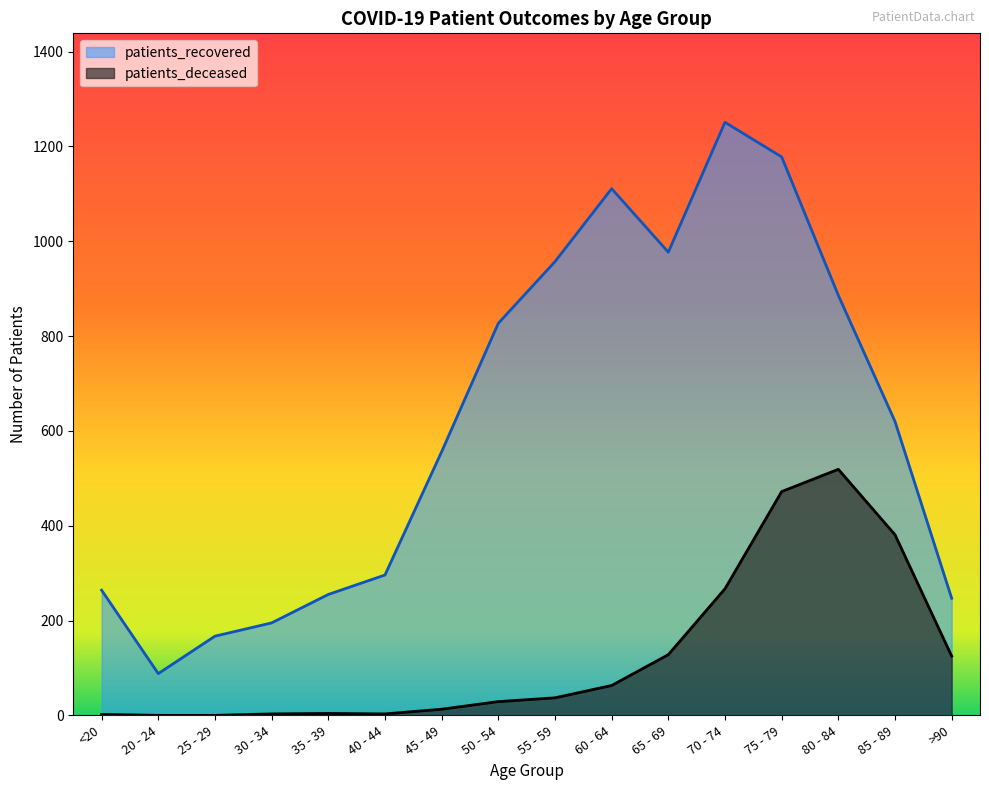

At which label does patients_recovered first exceed 620?

50 - 54